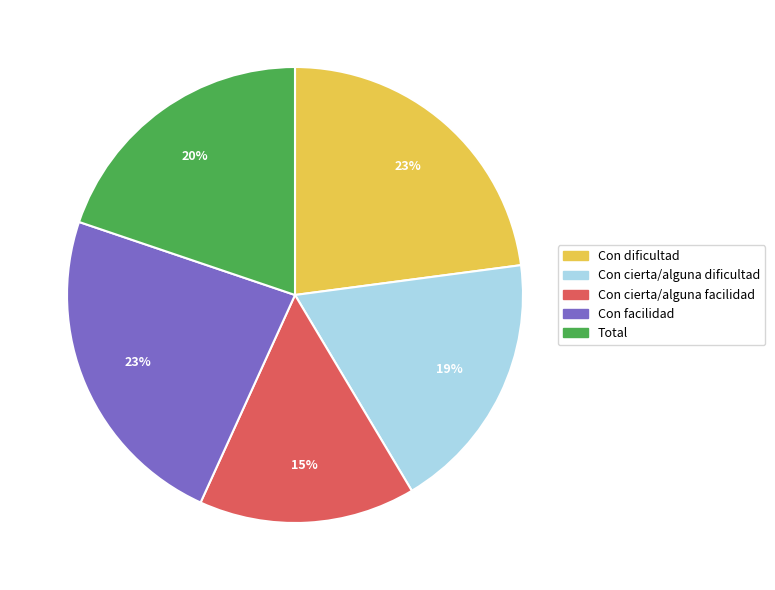

To the nearest percent, what portion does Total represent?

20%